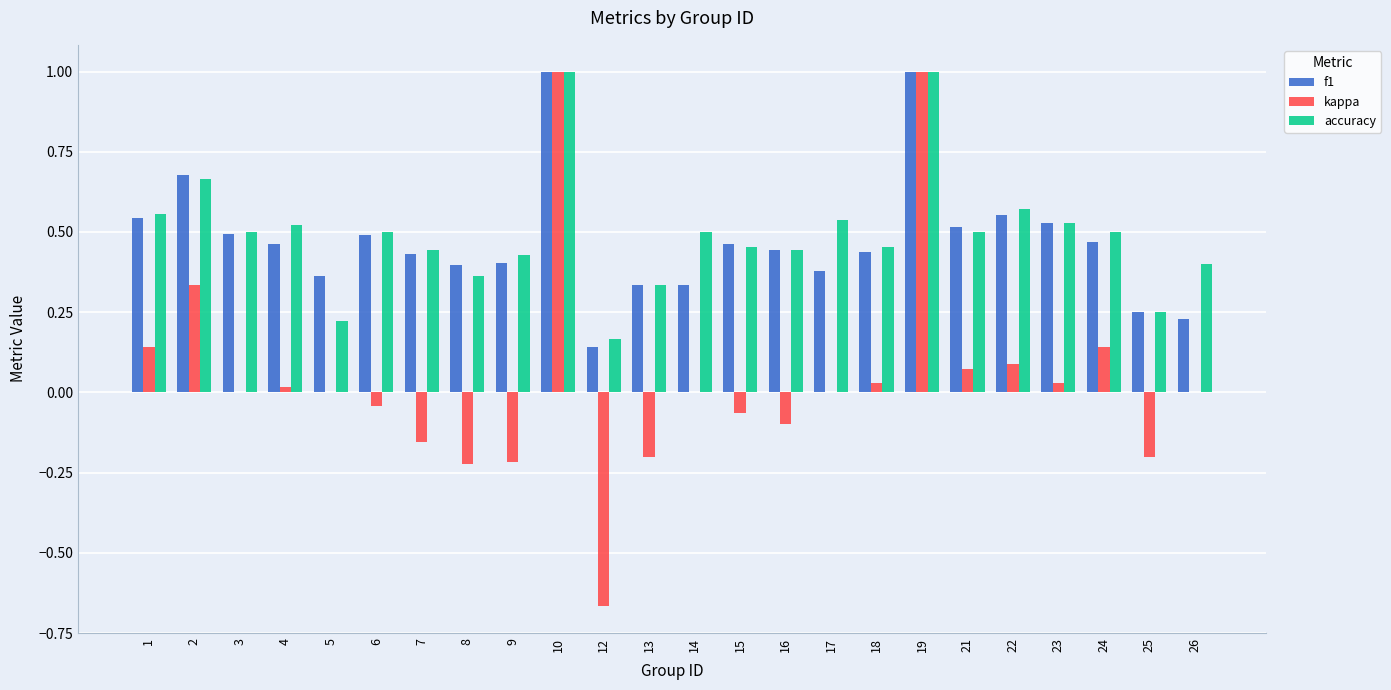

What is the sum of all accuracy values?

11.8